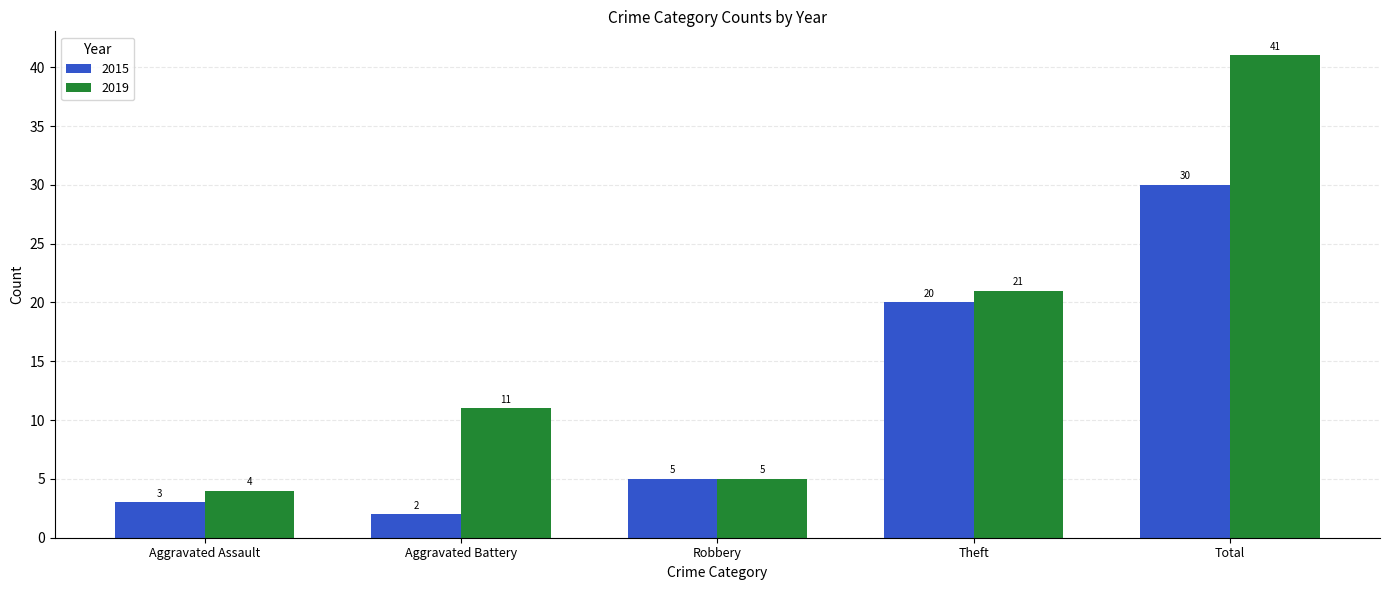

Reading left to right, extract all data points from this chart.

2015: 3	2	5	20	30
2019: 4	11	5	21	41